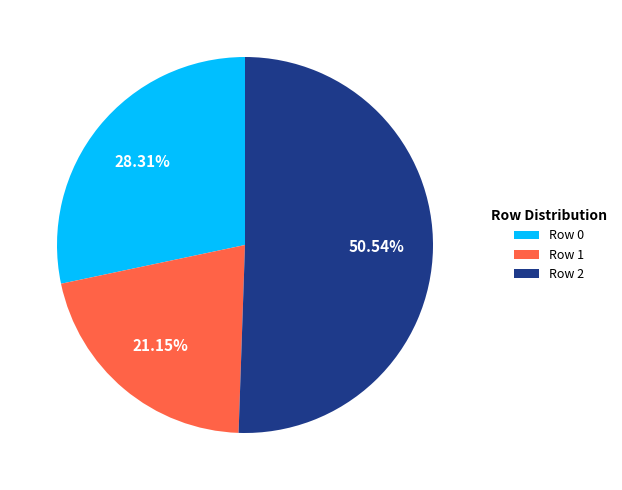

Is the sum of Row 2 and Row 0 greater than half?

Yes